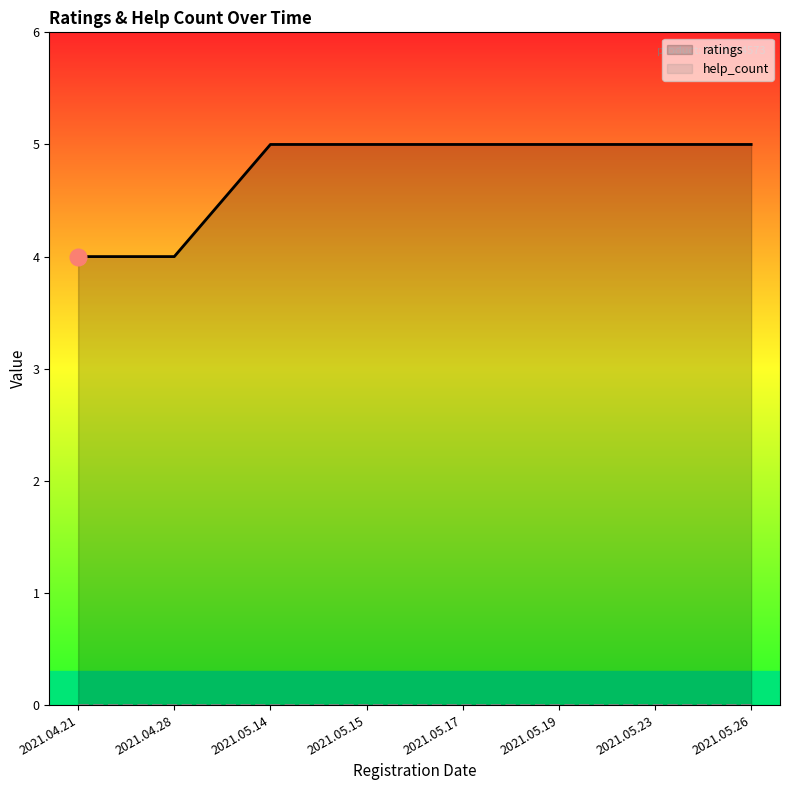

Is the value of ratings at 2021.05.17 greater than the value of help_count at 2021.04.28?

Yes